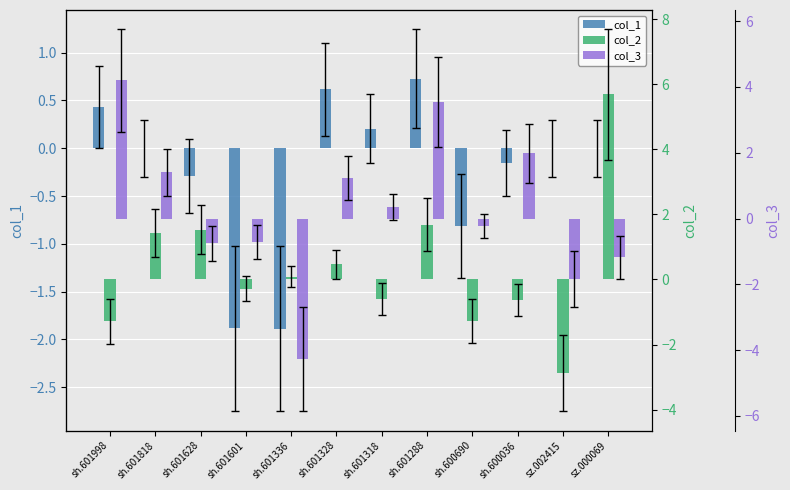

How many values in the col_3 series exceed 0?

6